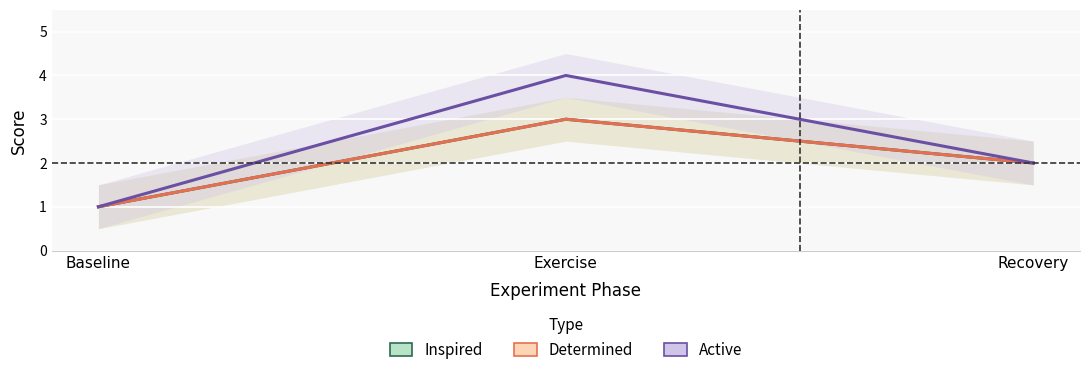

What is the difference between the maximum and second lowest values in the Determined series?

1